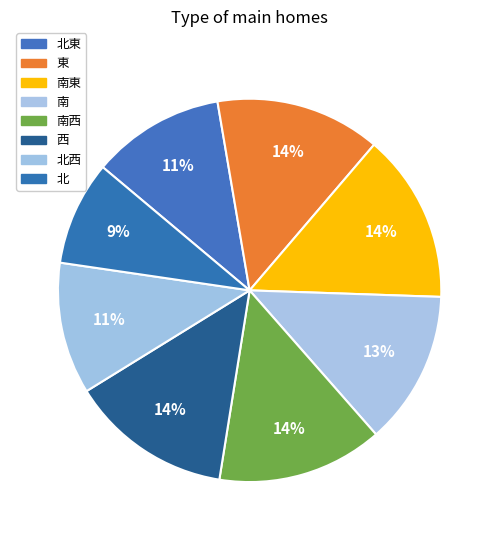

What portion of the pie excludes 東?

86.1%